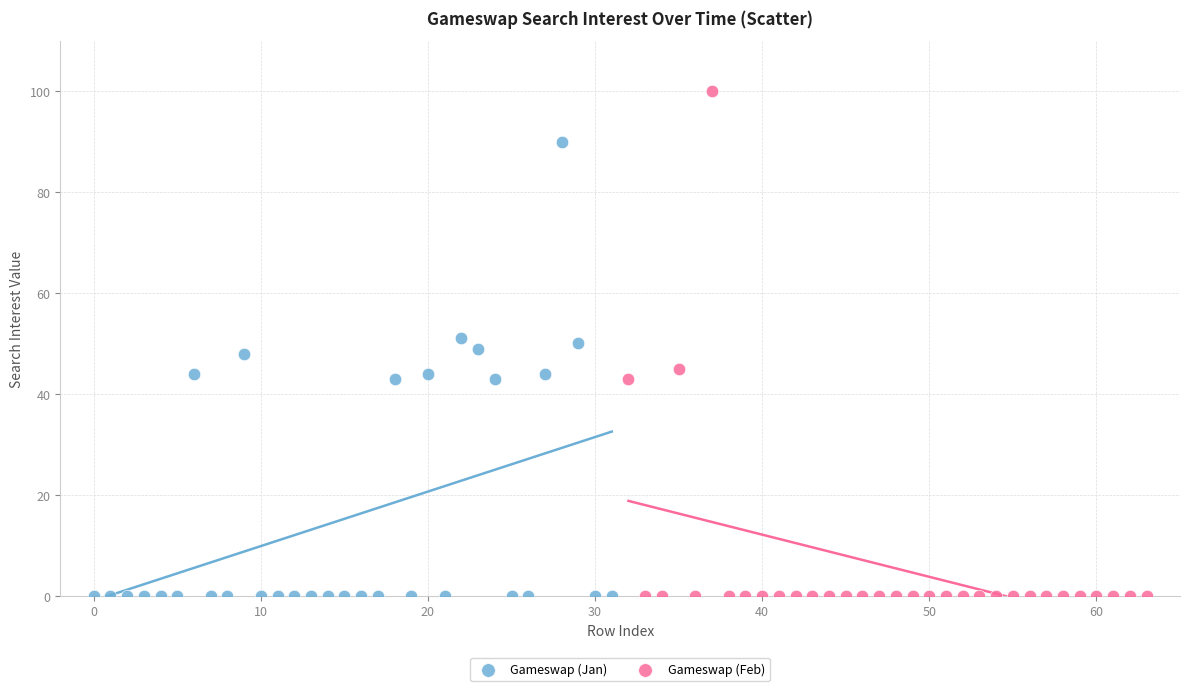

Which series contains the highest Y value?

Gameswap (Feb)